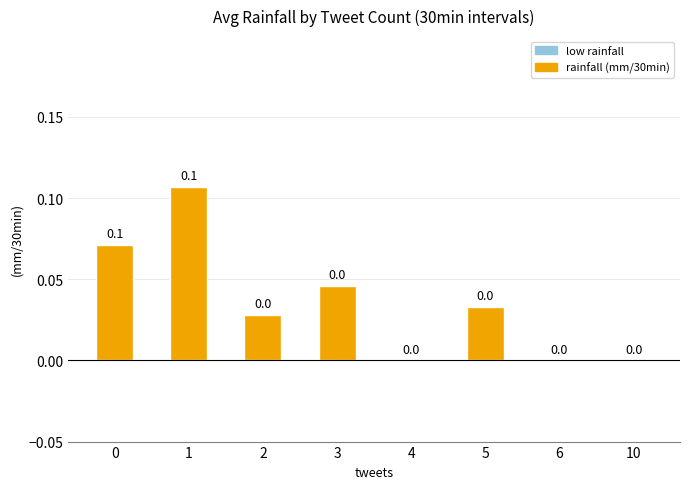

Is it true that the value at 3 is 0.1?

False